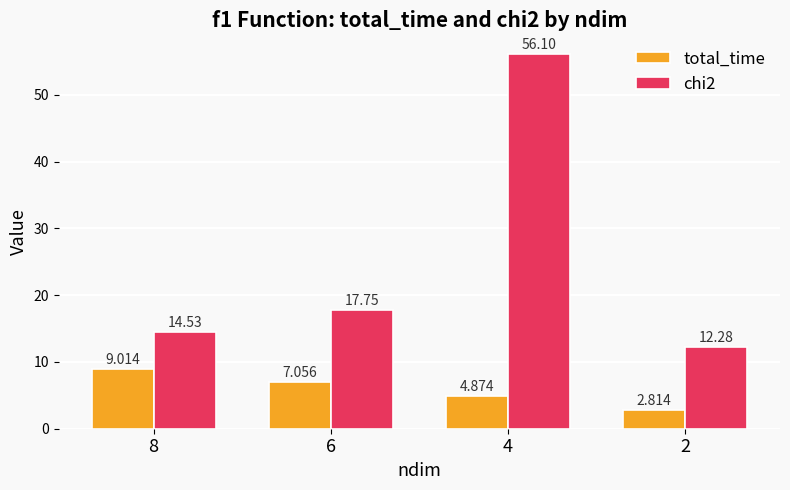

Between 8 and 2, which series saw the biggest shift?

total_time